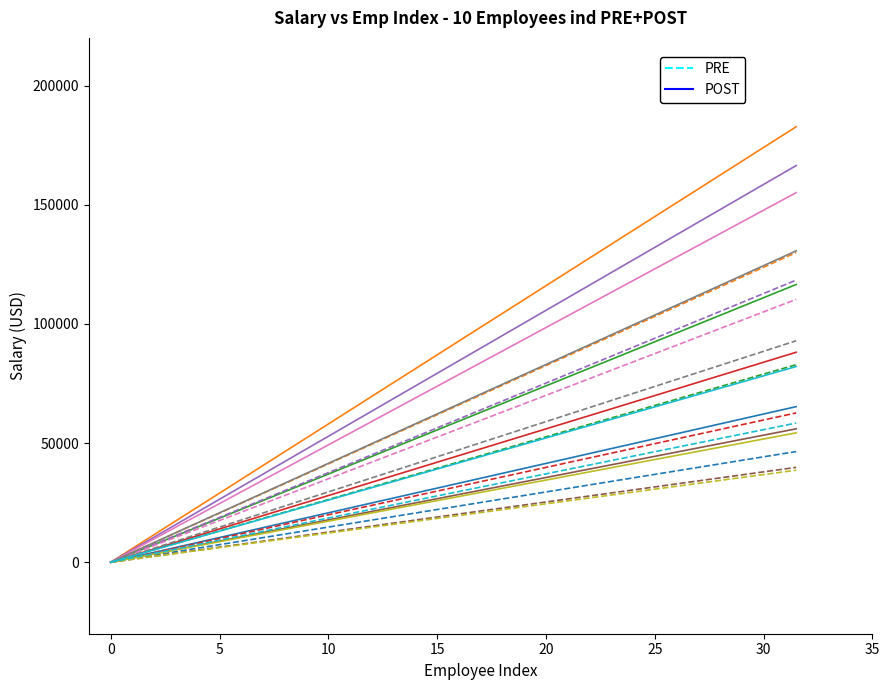

What is the label of the 3rd point from the left?

5